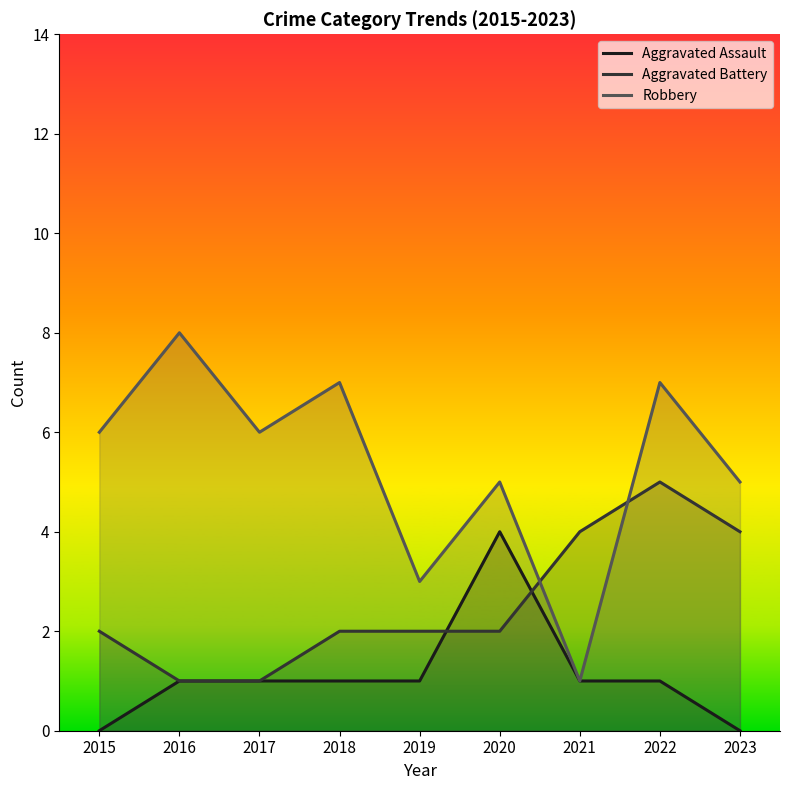

At which label does Aggravated Assault first exceed 1?

2020